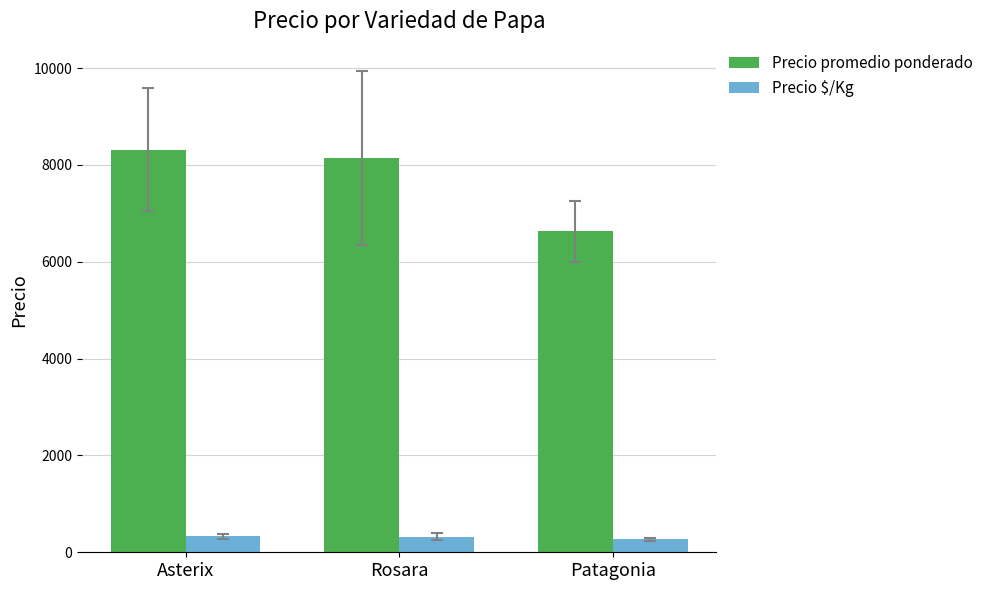

List the labels in order of Precio promedio ponderado value, largest first.

Asterix, Rosara, Patagonia